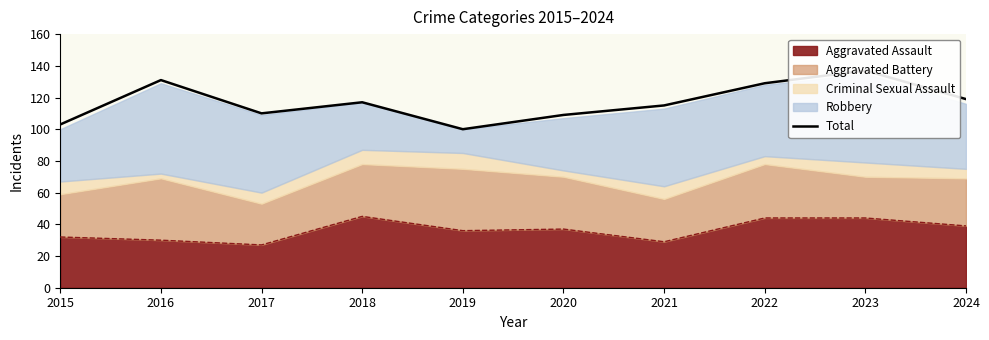

True or false: the data shows 41 at 2024.

False